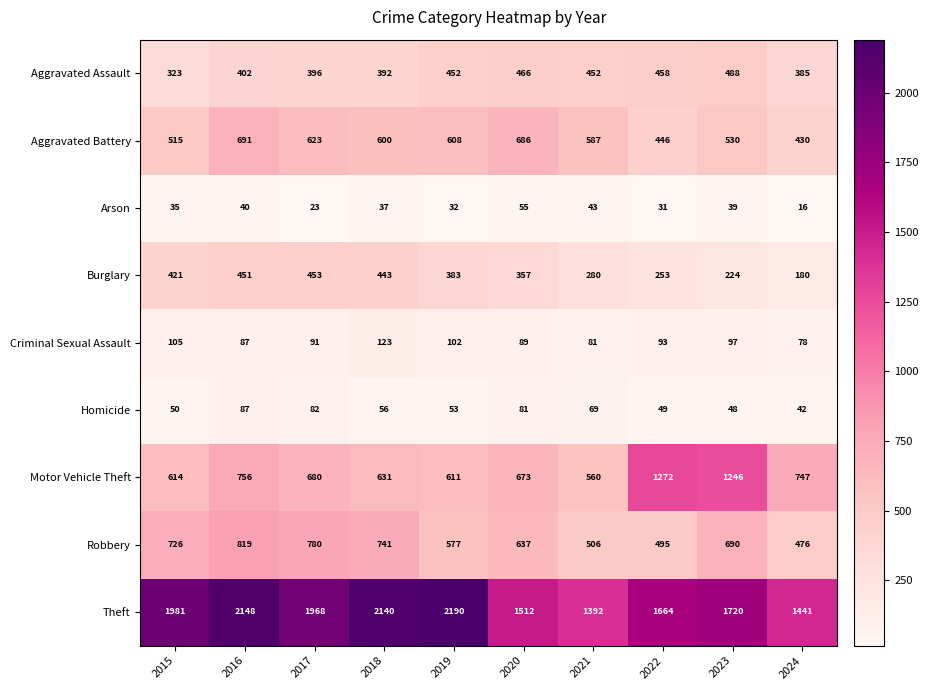

What is the approximate value of Motor Vehicle Theft at 2022, to the nearest 50?

1250